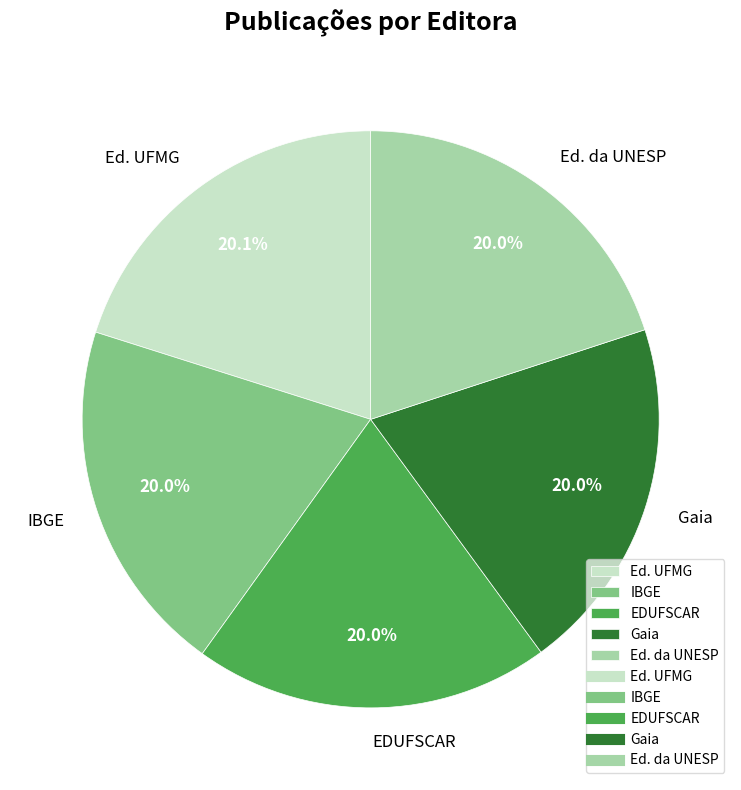

Is IBGE the majority of the pie?

No